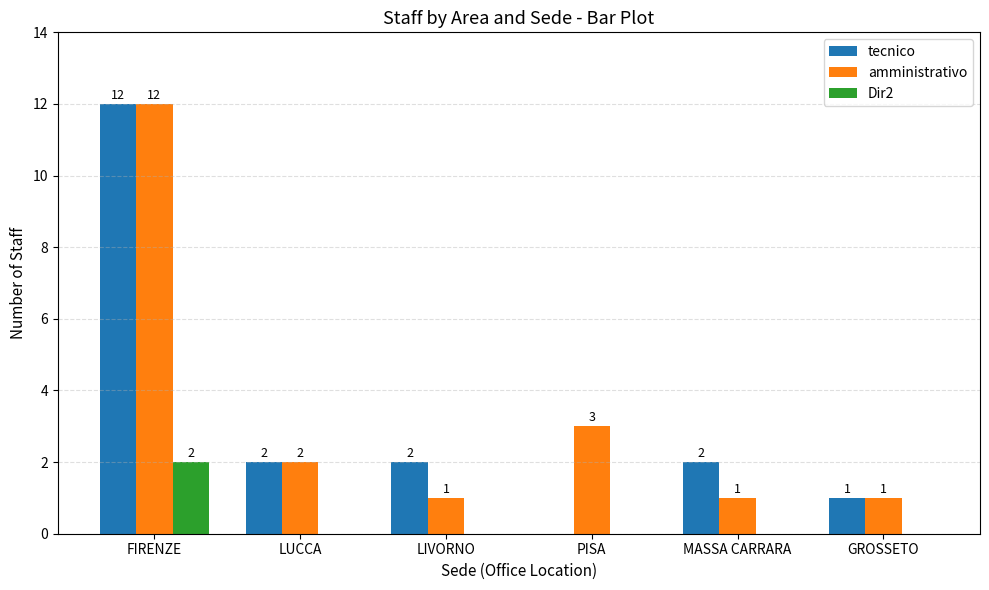

What is the maximum value shown in the chart?

12